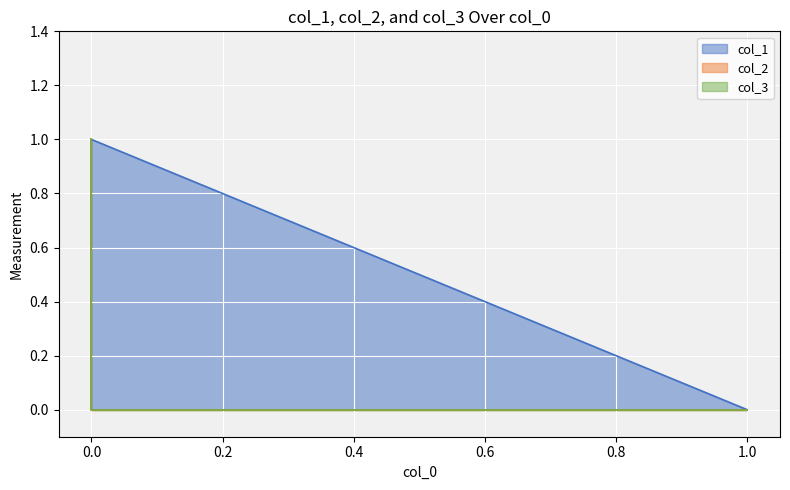

At which label is col_1 closest to 0?

1